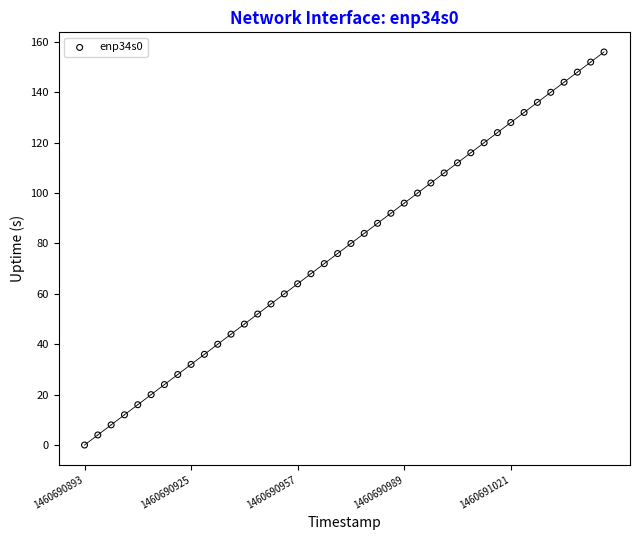

What is the range of X values (max minus min)?

156